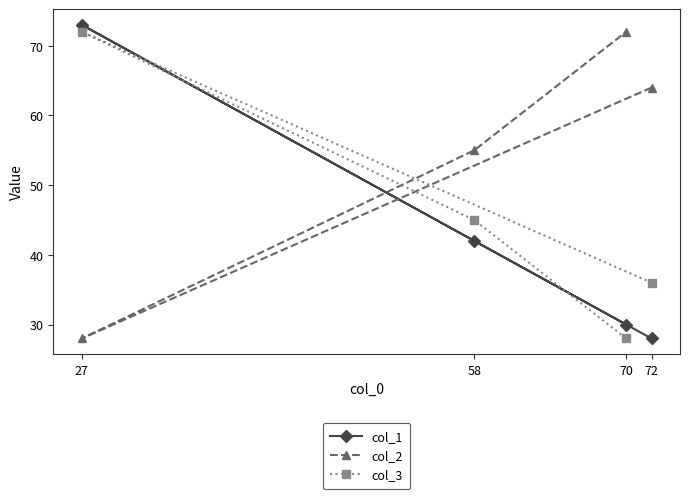

What is the greatest value displayed?

73